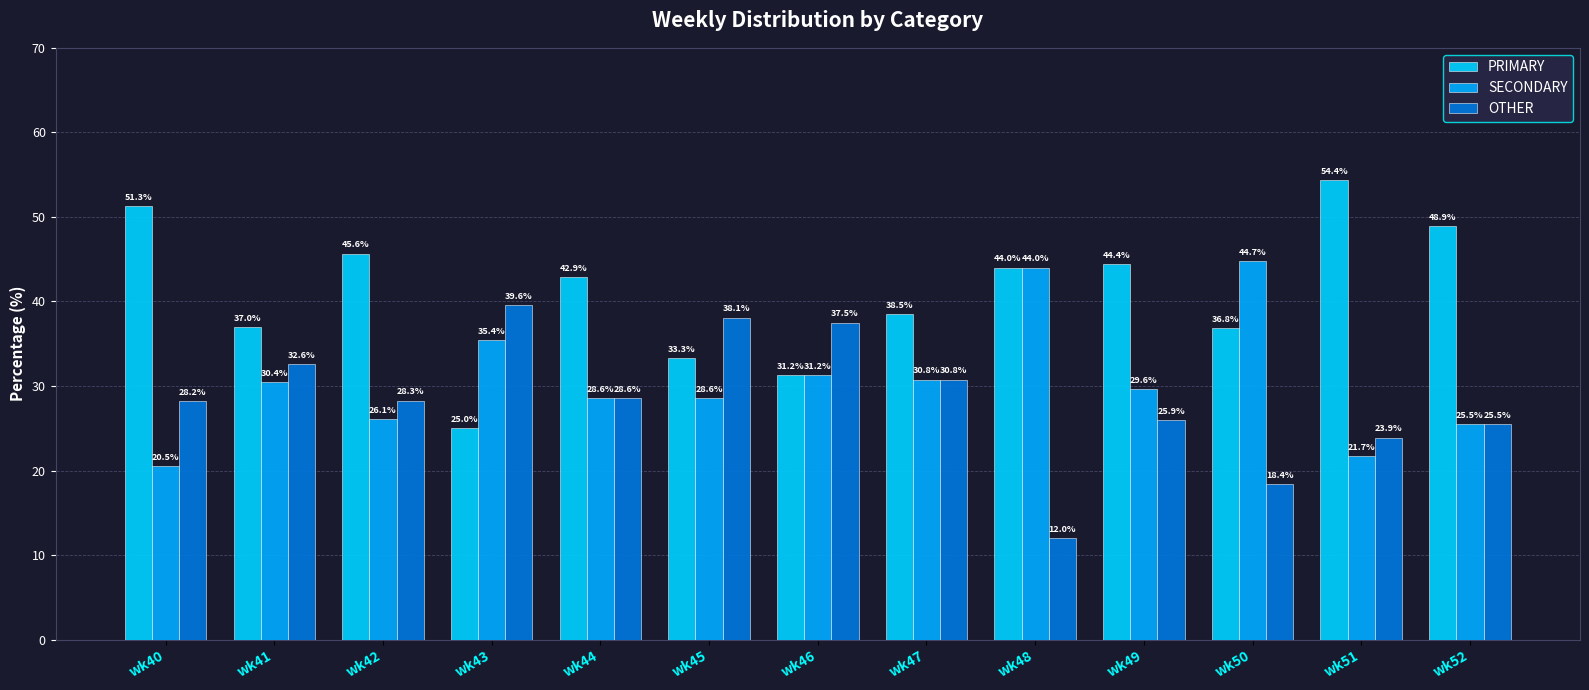

Reading right to left, list all the values displayed in this chart.

PRIMARY: wk52=48.9	wk51=54.4	wk50=36.8	wk49=44.4	wk48=44.0	wk47=38.5	wk46=31.2	wk45=33.3	wk44=42.9	wk43=25.0	wk42=45.6	wk41=37.0	wk40=51.3
SECONDARY: wk52=25.5	wk51=21.7	wk50=44.7	wk49=29.6	wk48=44.0	wk47=30.8	wk46=31.2	wk45=28.6	wk44=28.6	wk43=35.4	wk42=26.1	wk41=30.4	wk40=20.5
OTHER: wk52=25.5	wk51=23.9	wk50=18.4	wk49=25.9	wk48=12.0	wk47=30.8	wk46=37.5	wk45=38.1	wk44=28.6	wk43=39.6	wk42=28.3	wk41=32.6	wk40=28.2